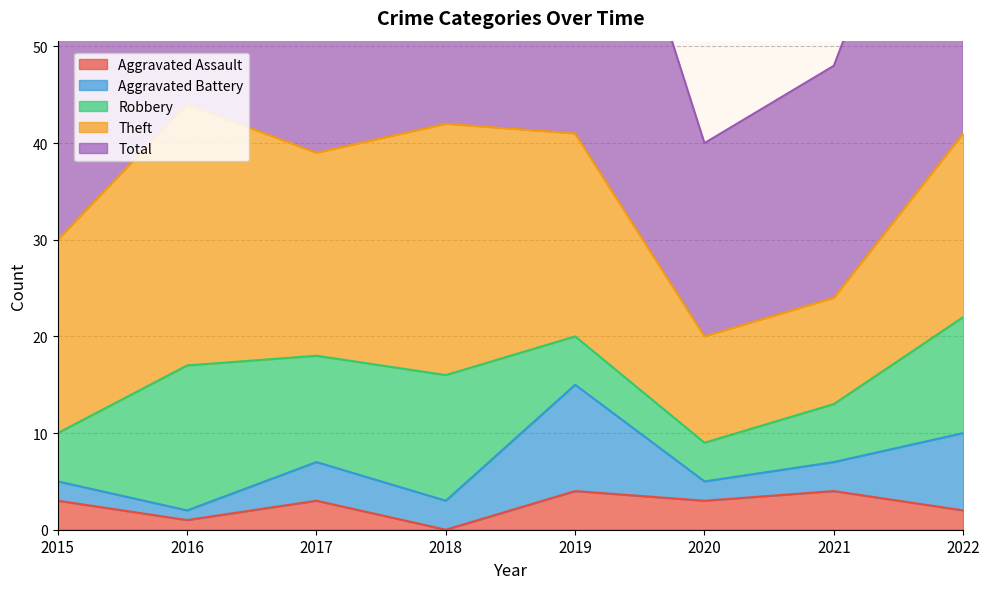

Reading left to right, transcribe all the data shown in this chart.

Aggravated Assault: 3	1	3	0	4	3	4	2
Aggravated Battery: 2	1	4	3	11	2	3	8
Robbery: 5	15	11	13	5	4	6	12
Theft: 20	27	21	26	21	11	11	19
Total: 30	44	39	42	41	20	24	42